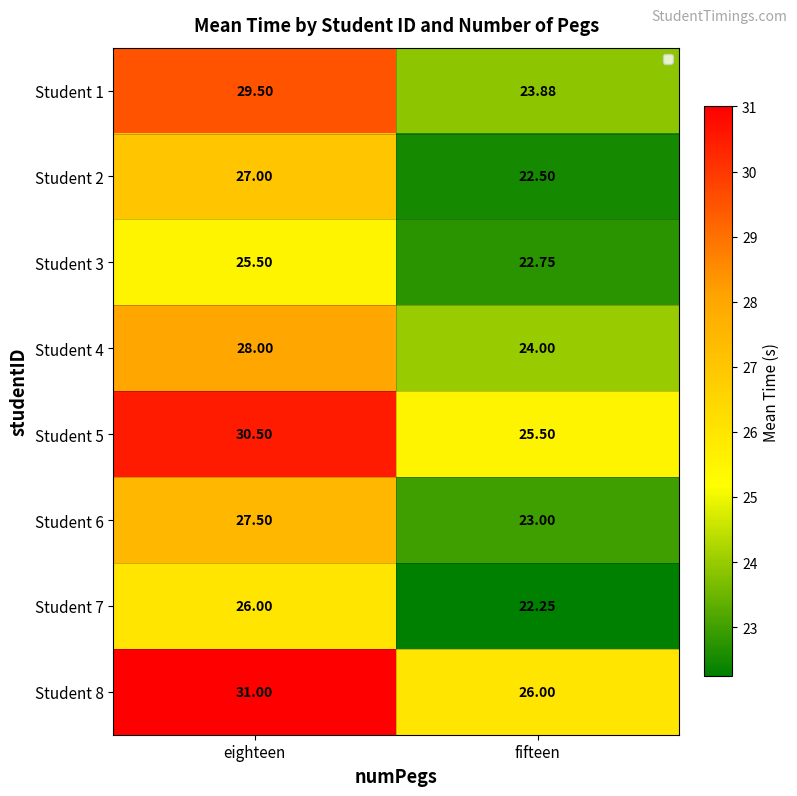

Rank the series by their maximum value, from lowest to highest.

Student 3, Student 7, Student 2, Student 6, Student 4, Student 1, Student 5, Student 8